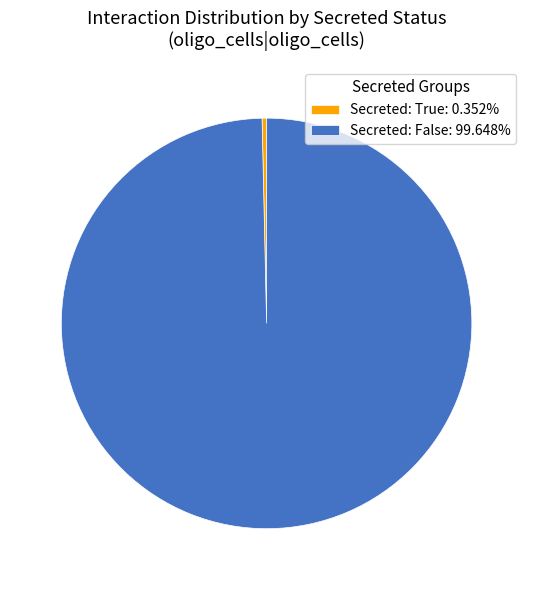

Does any single category account for the majority?

Yes